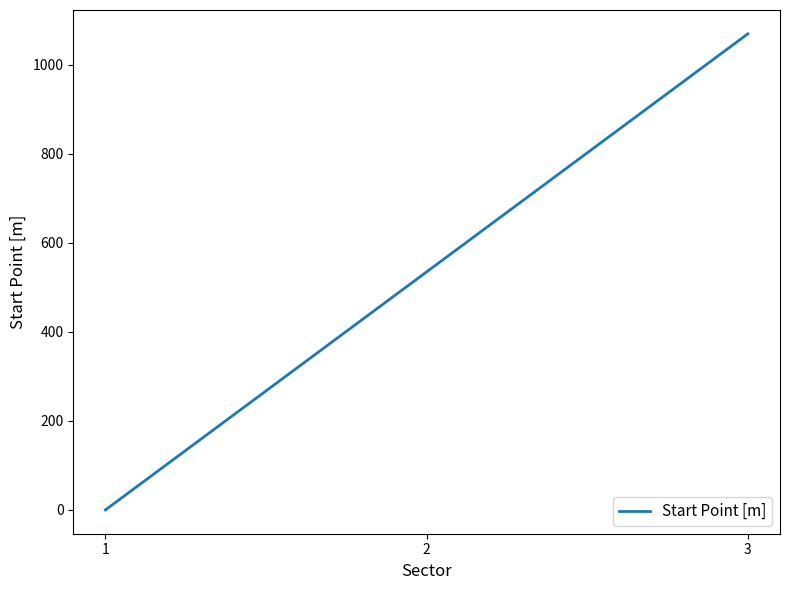

What is the sum of the values at 1 and 3?

1069.0